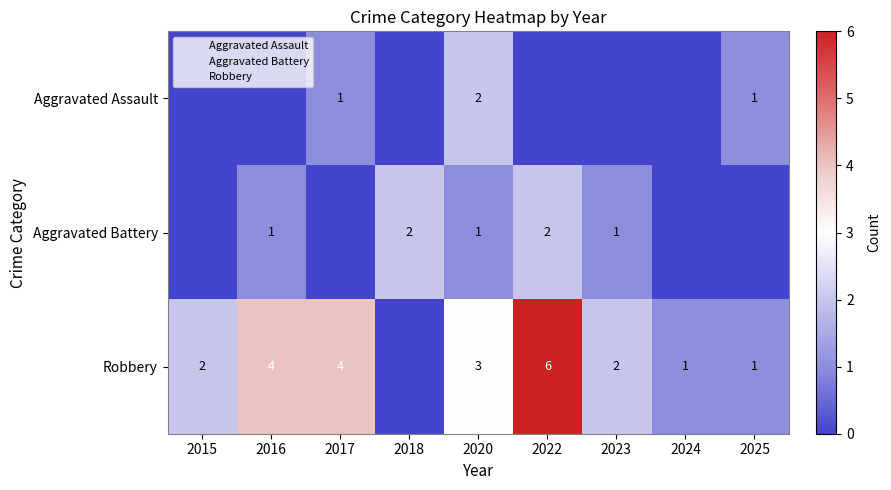

What is the average value of the Robbery series?

3